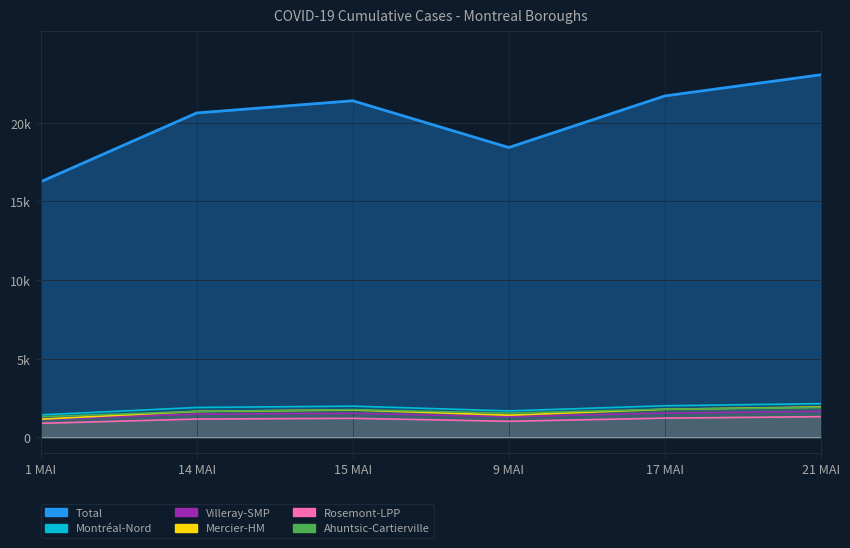

Is it true that Ahuntsic-Cartierville equals 1898 at 21 MAI?

True